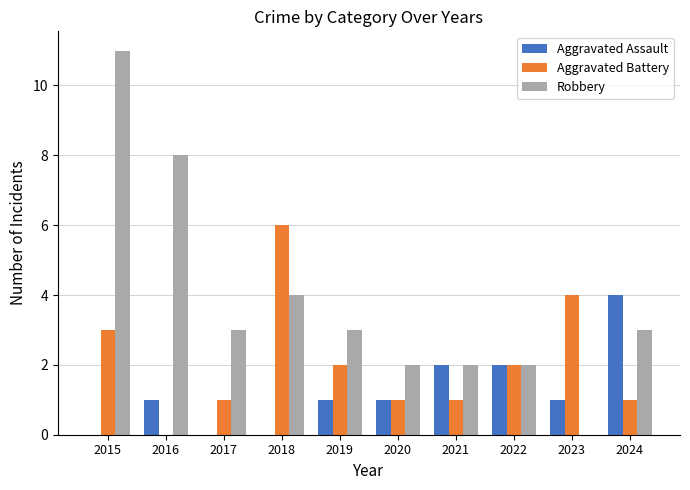

How many groups of bars are there?

10